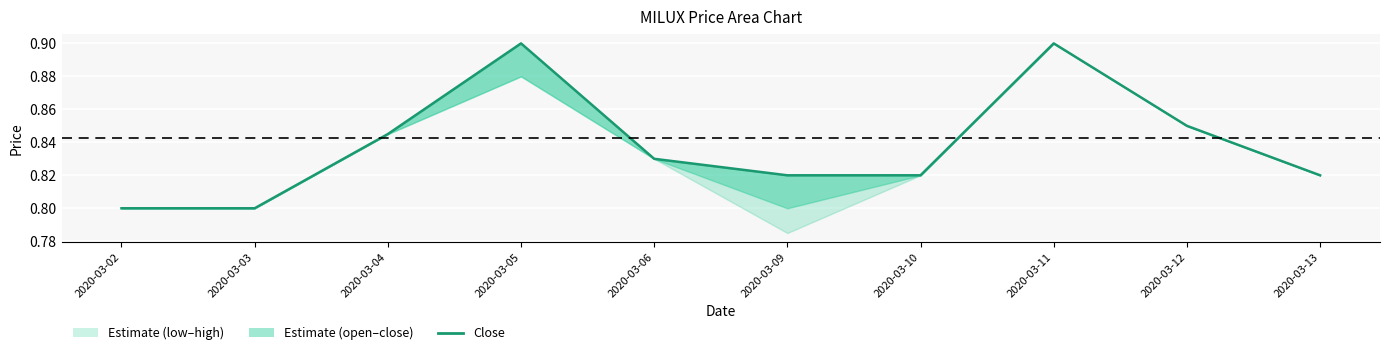

Is this an area chart (filled region under the line)?

No